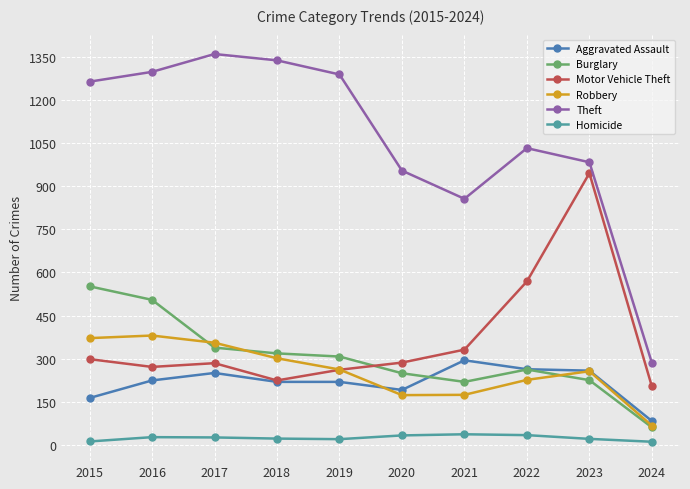

How many values in the Homicide series are below 27?

5